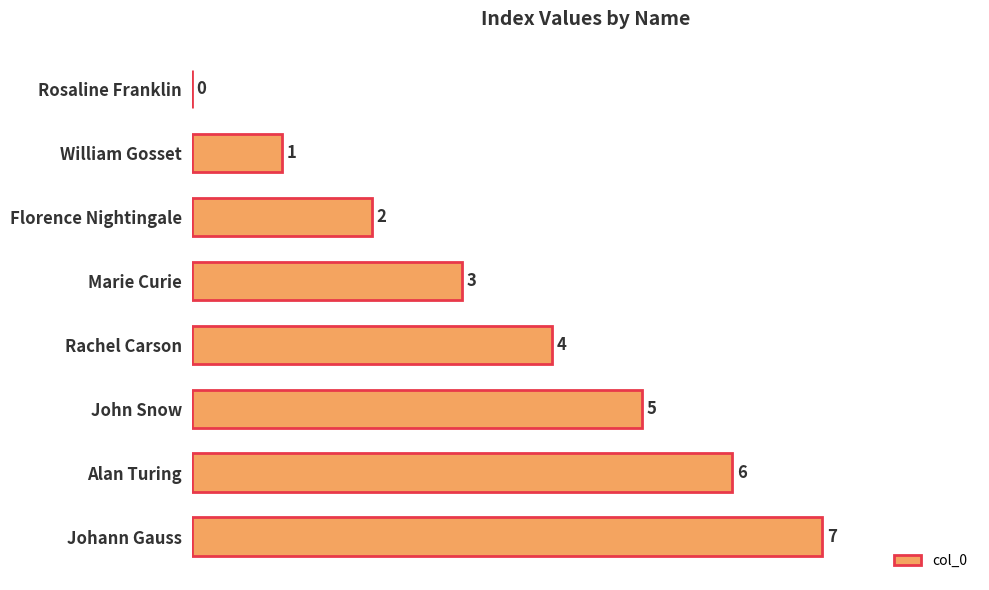

Between Rachel Carson and Rosaline Franklin, which is larger?

Rachel Carson